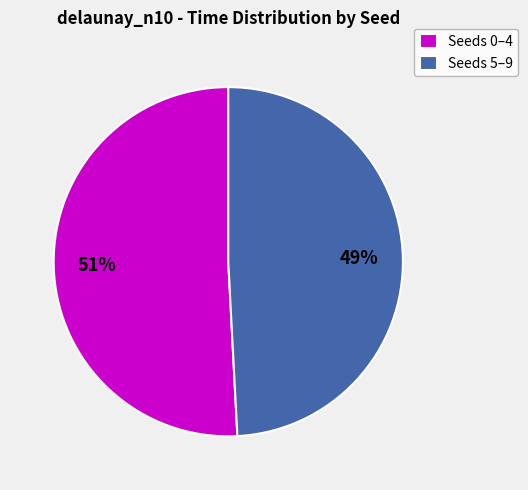

Which category accounts for the majority?

Seeds 0–4